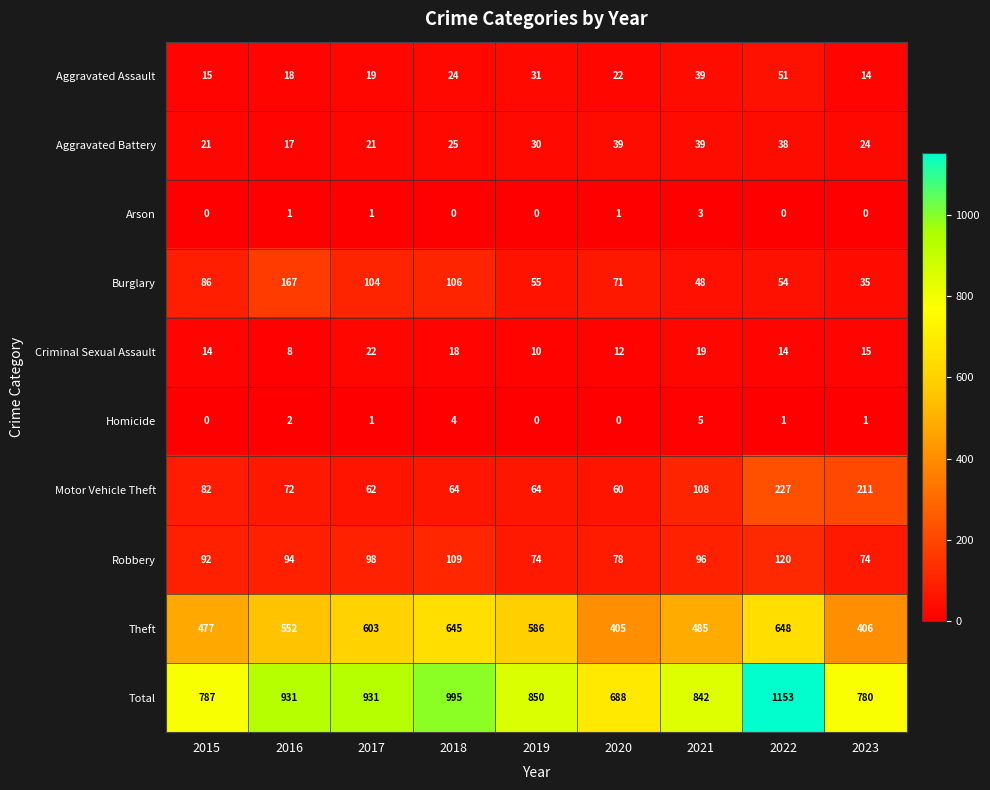

What is the difference between the maximum and minimum values in the Homicide series?

5